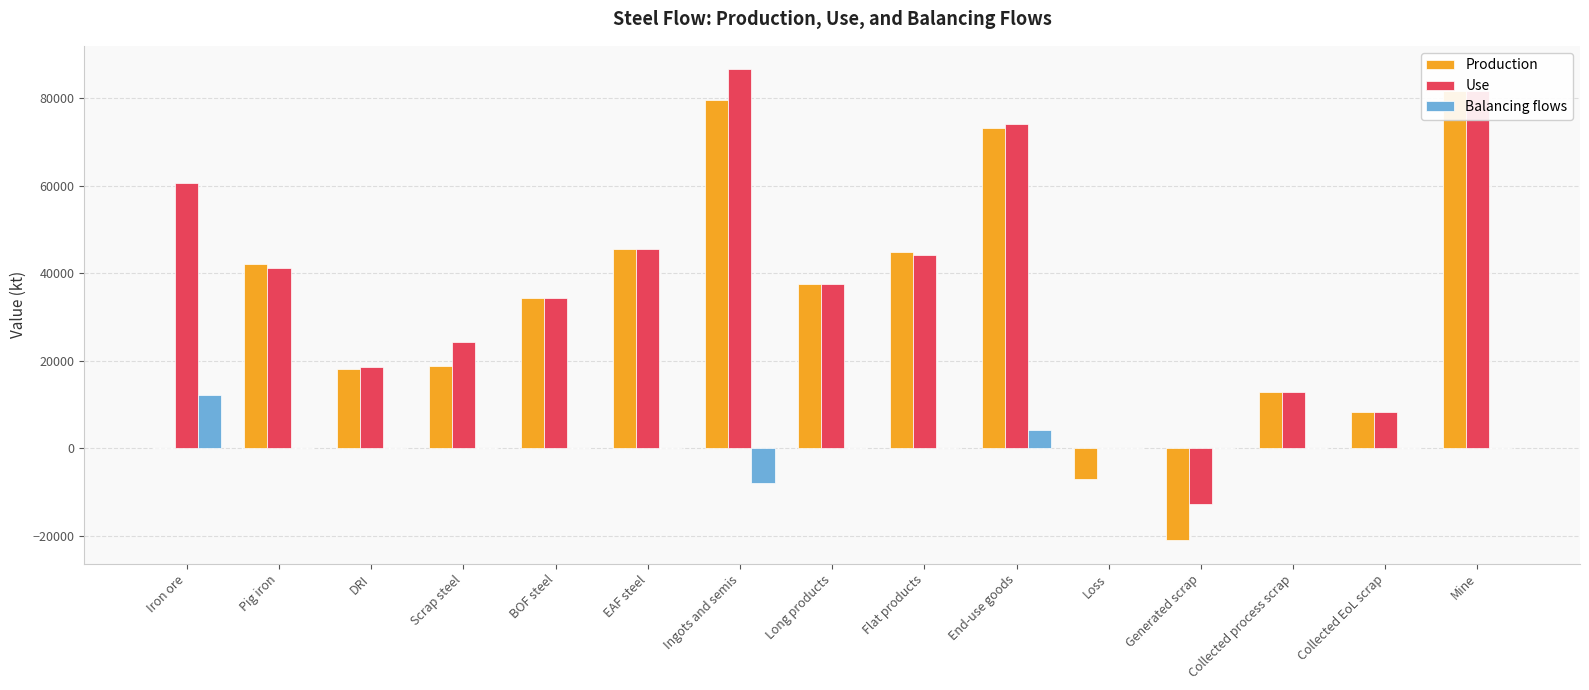

What is the difference between the highest and lowest values at Mine?

81567.2